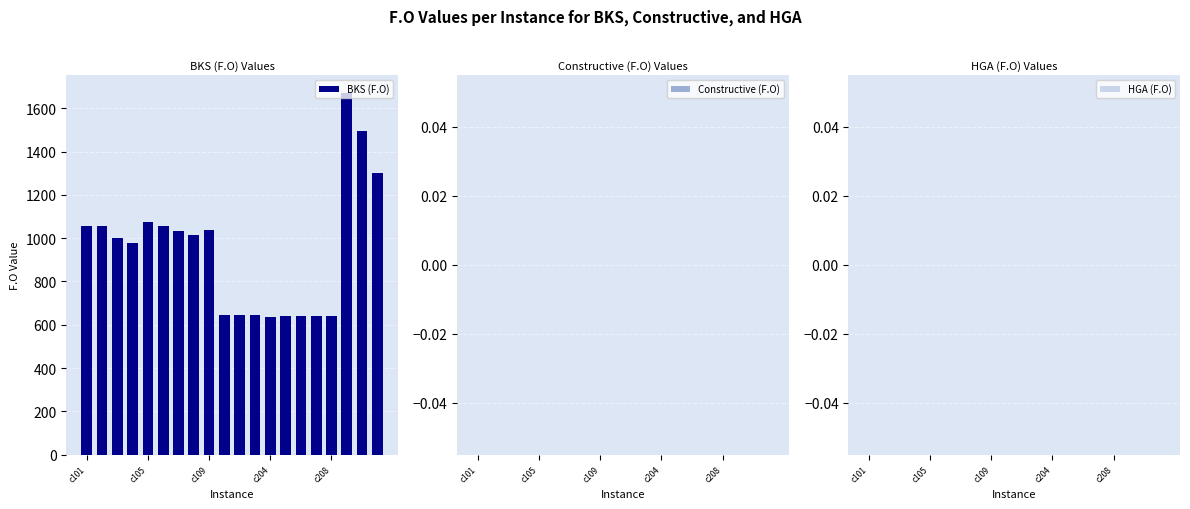

What is the sum of all values?

18901.8